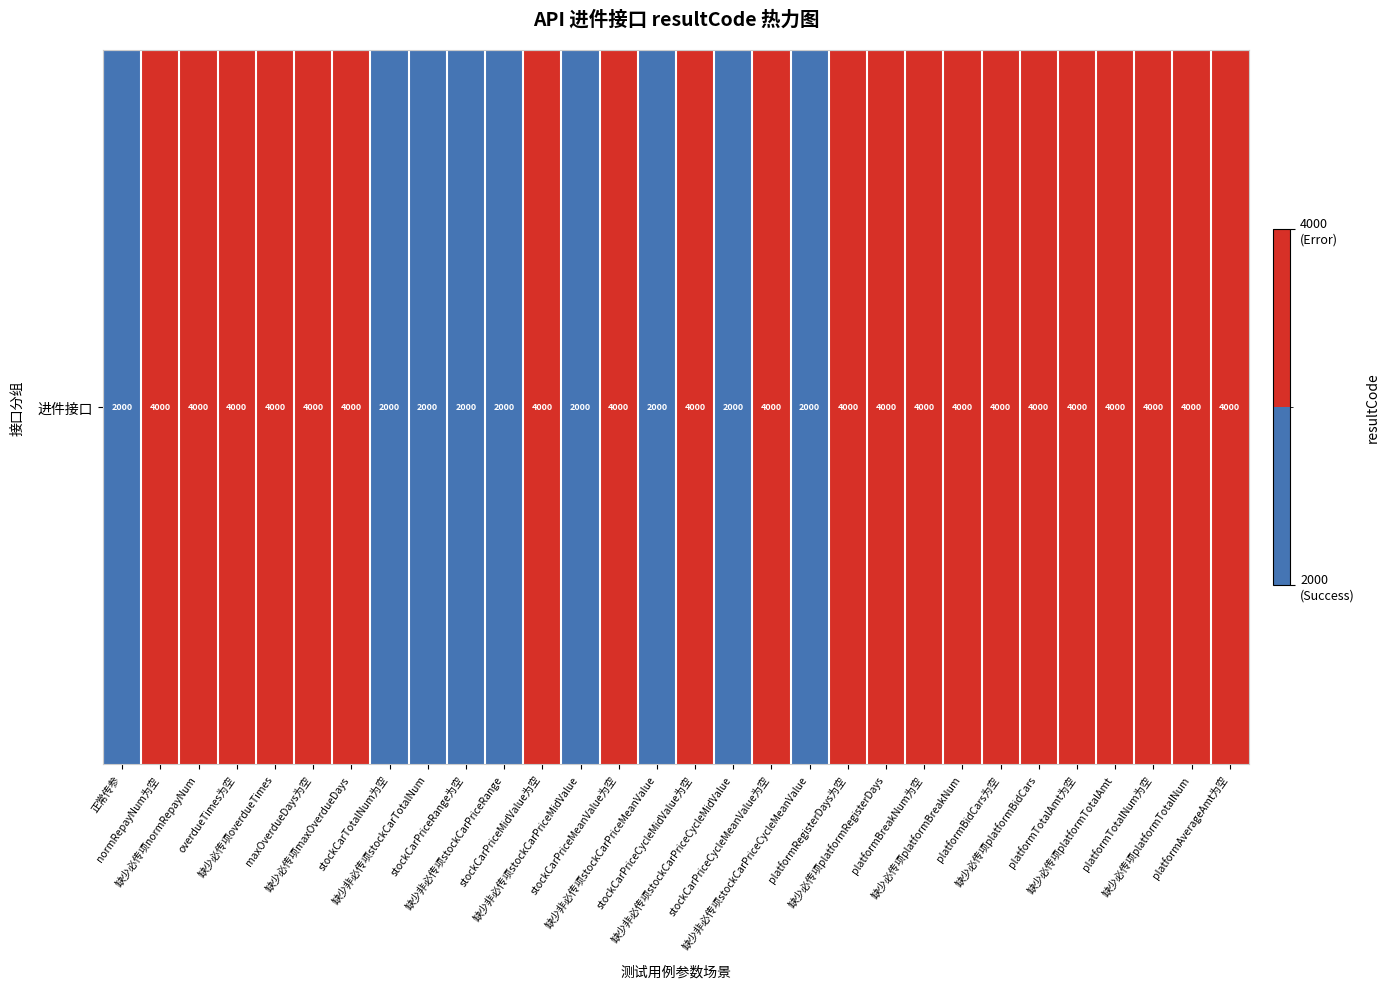

What is the ratio of the value at 正常传参 to the value at overdueTimes为空?

0.5